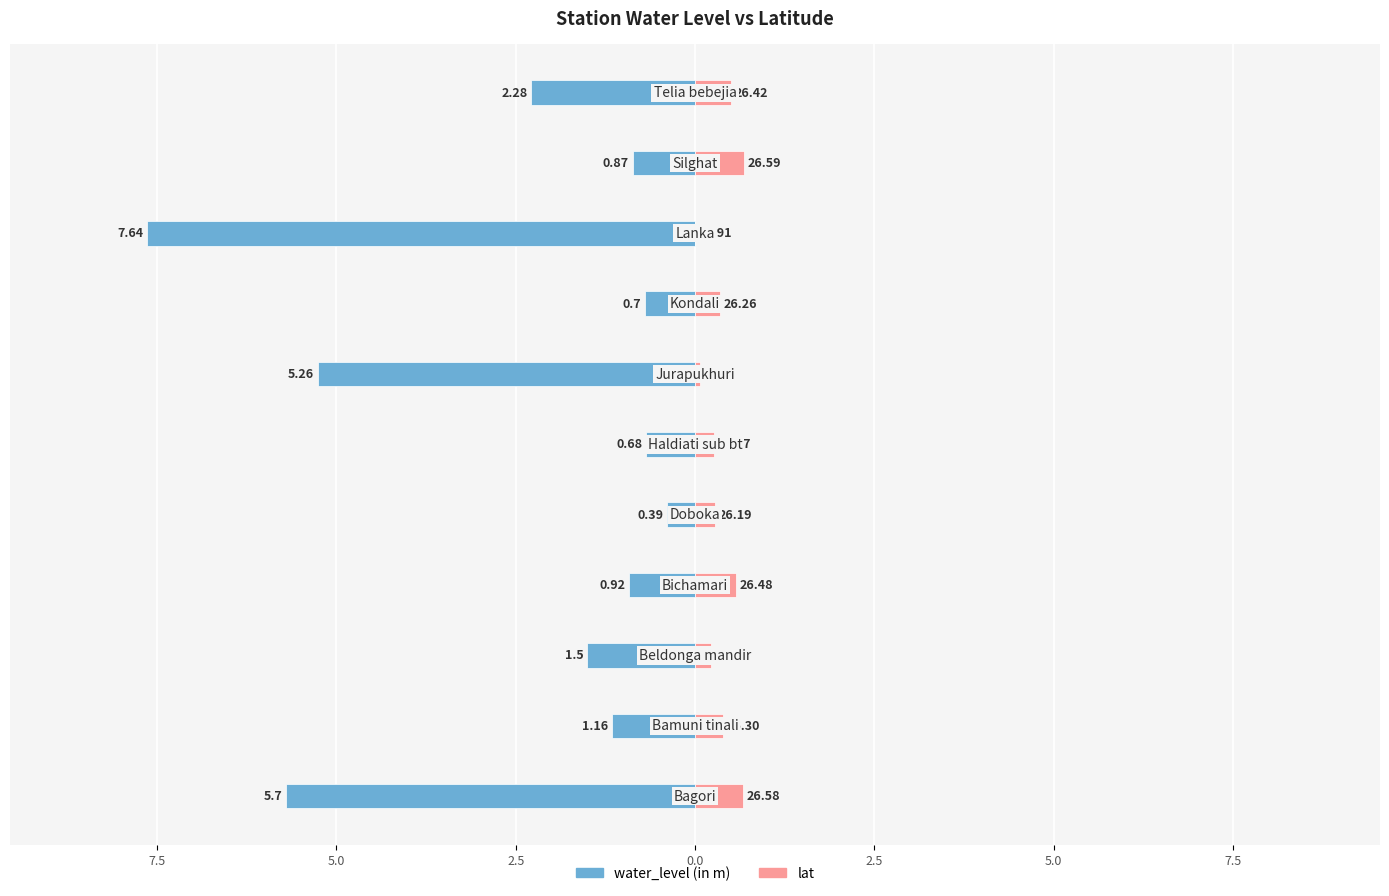

Reading left to right, extract all data points from this chart.

water_level (in m): -5.7	-1.2	-1.5	-0.9	-0.4	-0.7	-5.3	-0.7	-7.6	-0.9	-2.3
lat: 0.7	0.4	0.2	0.6	0.3	0.3	0.1	0.3	0.0	0.7	0.5